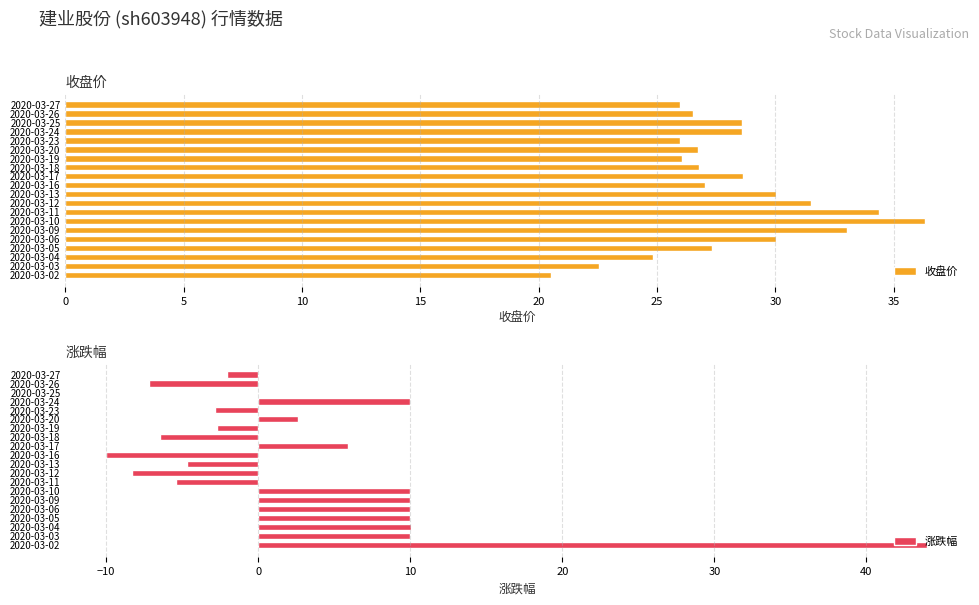

The 收盘价 series shows 38.0 at 2020-03-23. True or false?

False